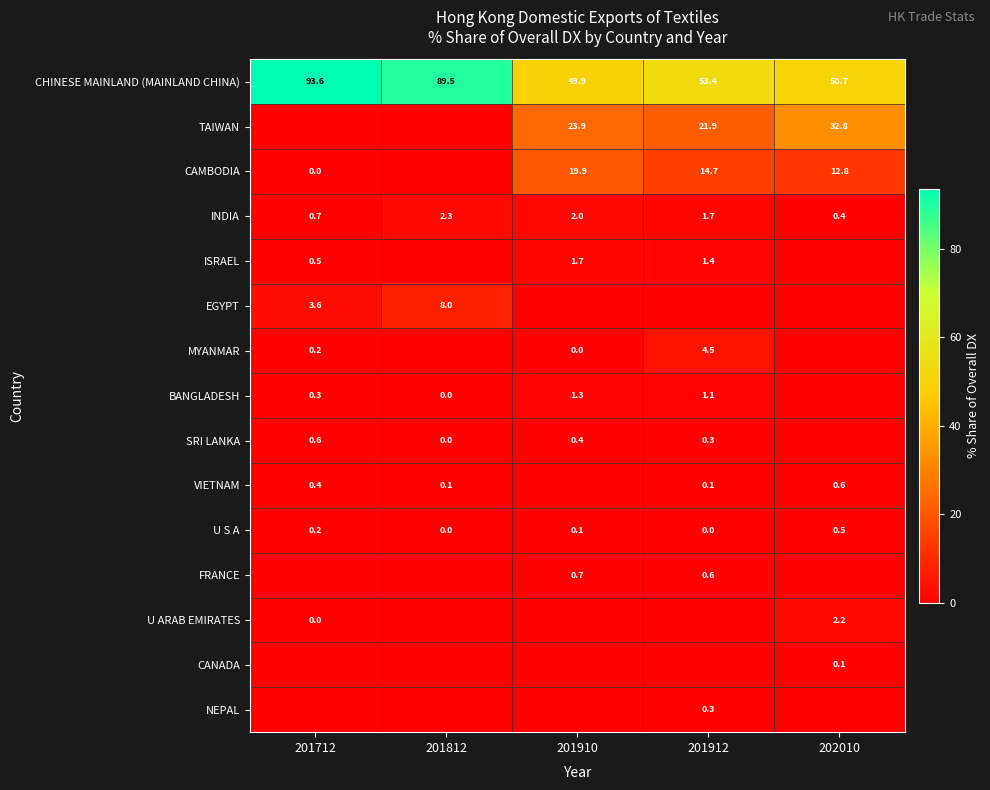

Which category has the lowest value in the CHINESE MAINLAND (MAINLAND CHINA) series?

201910